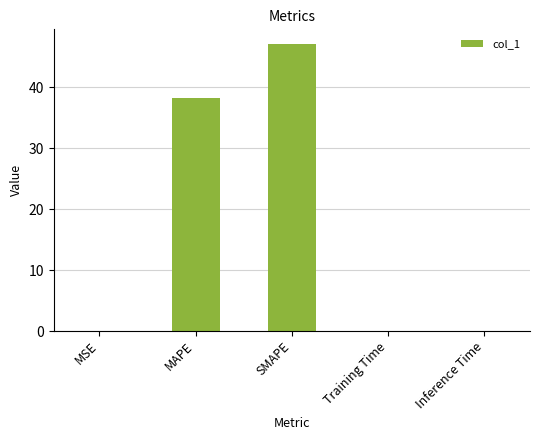

What is the maximum value shown in the chart?

47.1